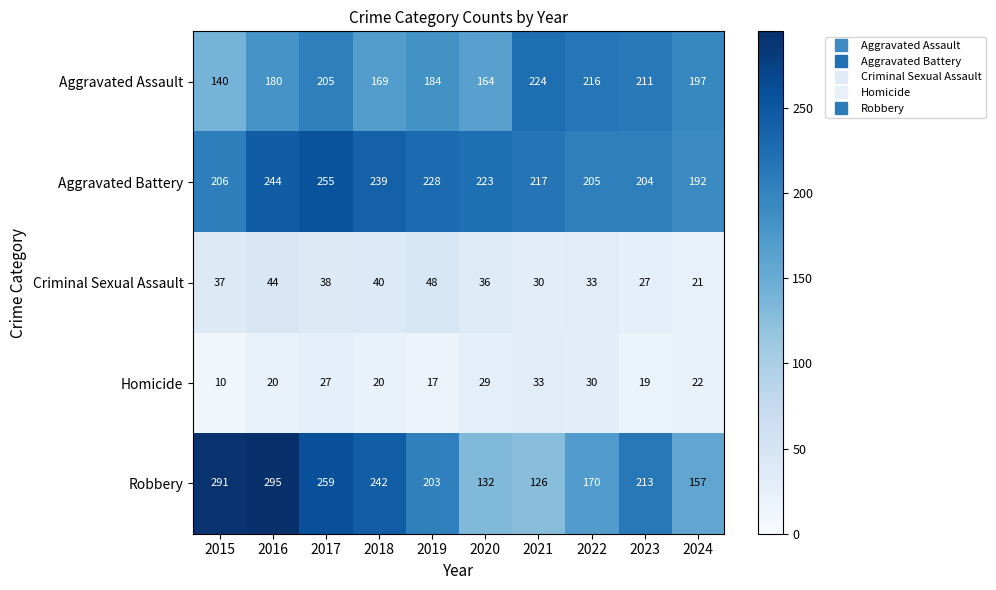

Which series has the largest total across all categories?

Aggravated Battery